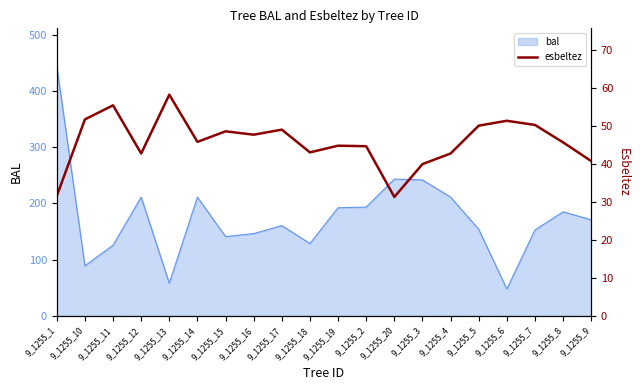

Reading left to right, transcribe all the data shown in this chart.

9_1255_1=31.5	9_1255_10=51.6	9_1255_11=55.3	9_1255_12=42.7	9_1255_13=58.1	9_1255_14=45.7	9_1255_15=48.5	9_1255_16=47.6	9_1255_17=49.0	9_1255_18=43.0	9_1255_19=44.7	9_1255_2=44.6	9_1255_20=31.2	9_1255_3=39.9	9_1255_4=42.7	9_1255_5=50.0	9_1255_6=51.3	9_1255_7=50.2	9_1255_8=45.6	9_1255_9=40.7